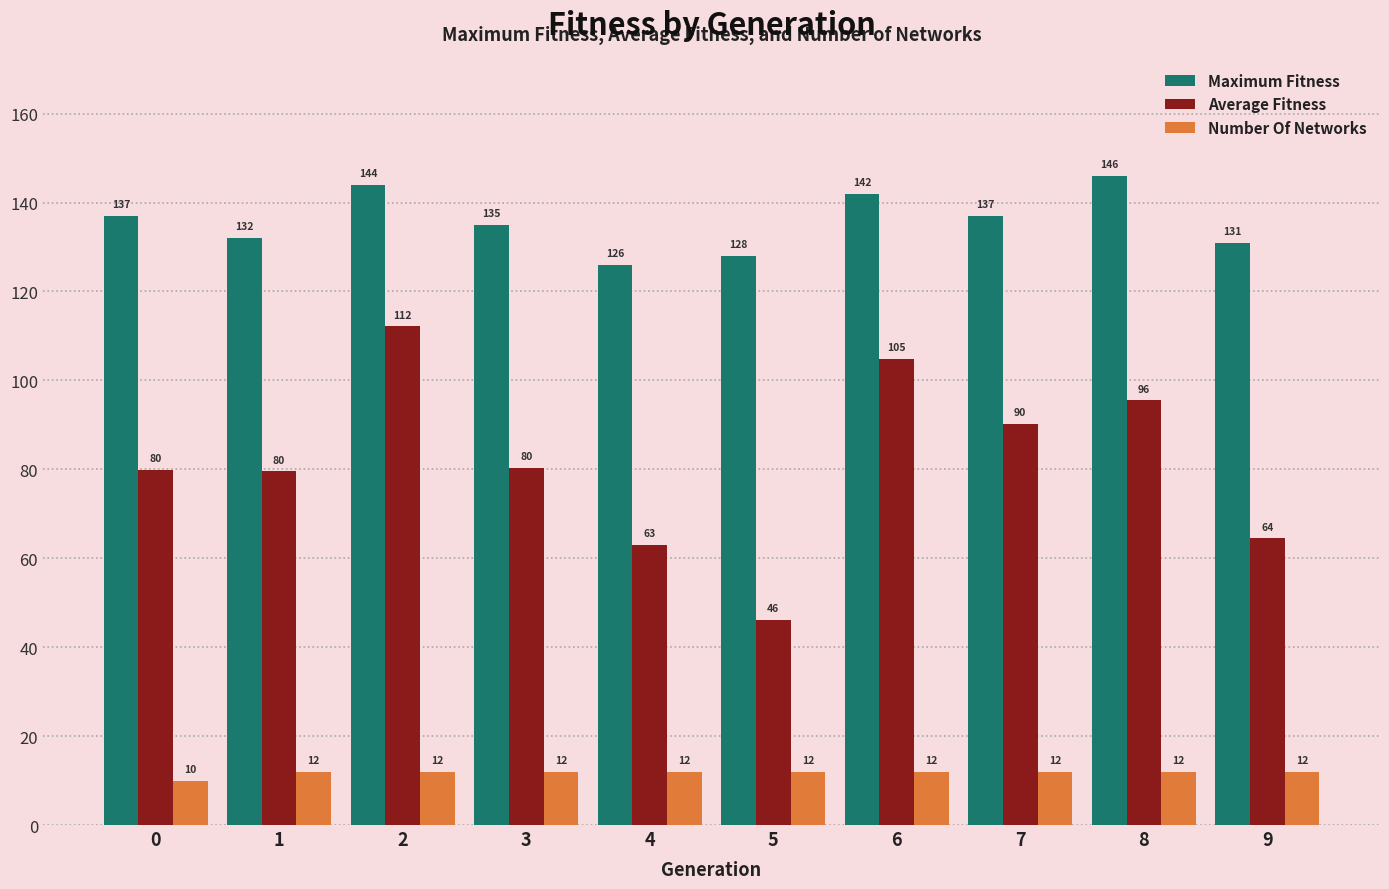

Rank the series by their maximum value, from highest to lowest.

Maximum Fitness, Average Fitness, Number Of Networks